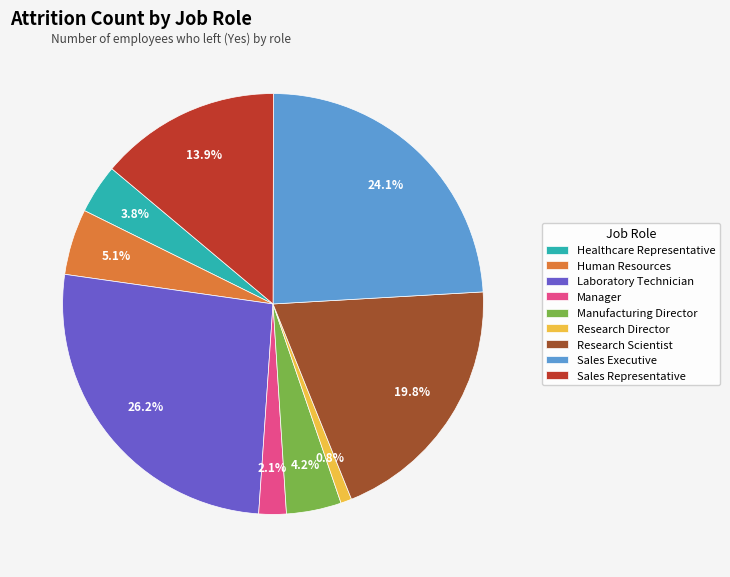

Does any single category account for the majority?

No